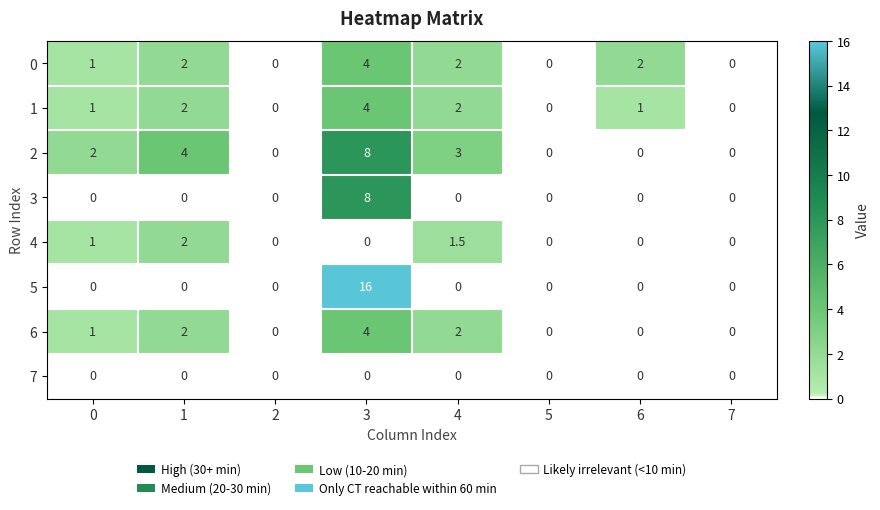

Which series has the largest range (max minus min)?

5